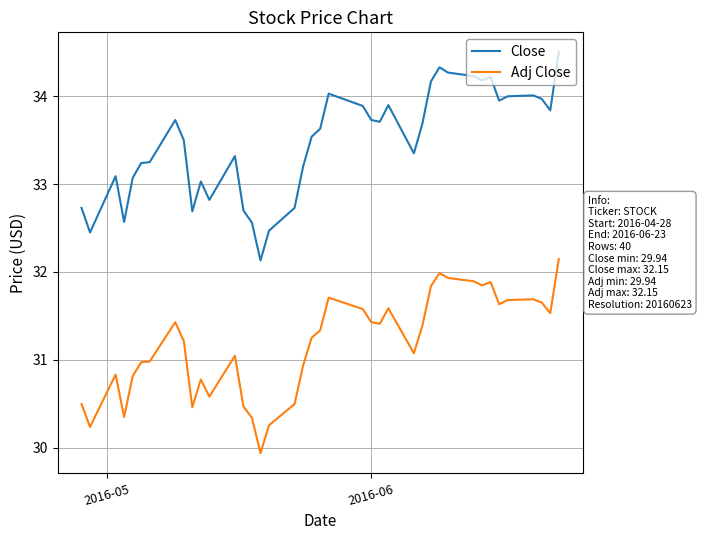

Which series has the largest range (max minus min)?

Close